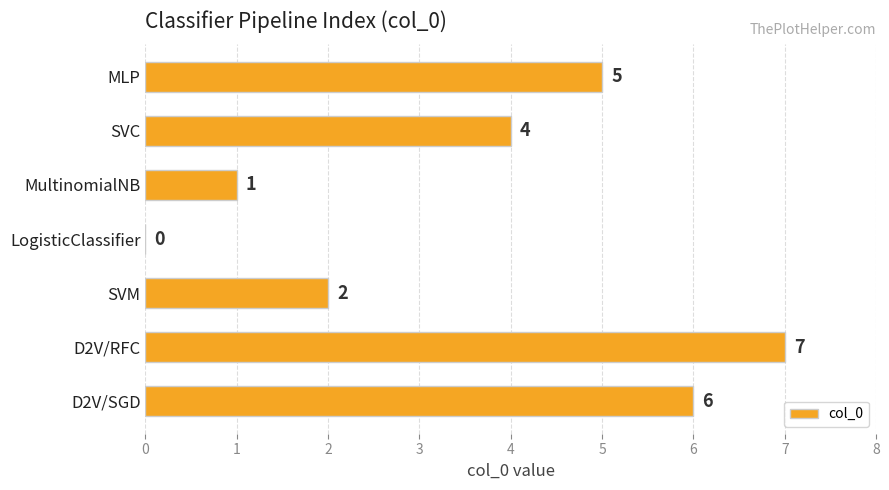

What is the sum of the values at LogisticClassifier and D2V/SGD?

6